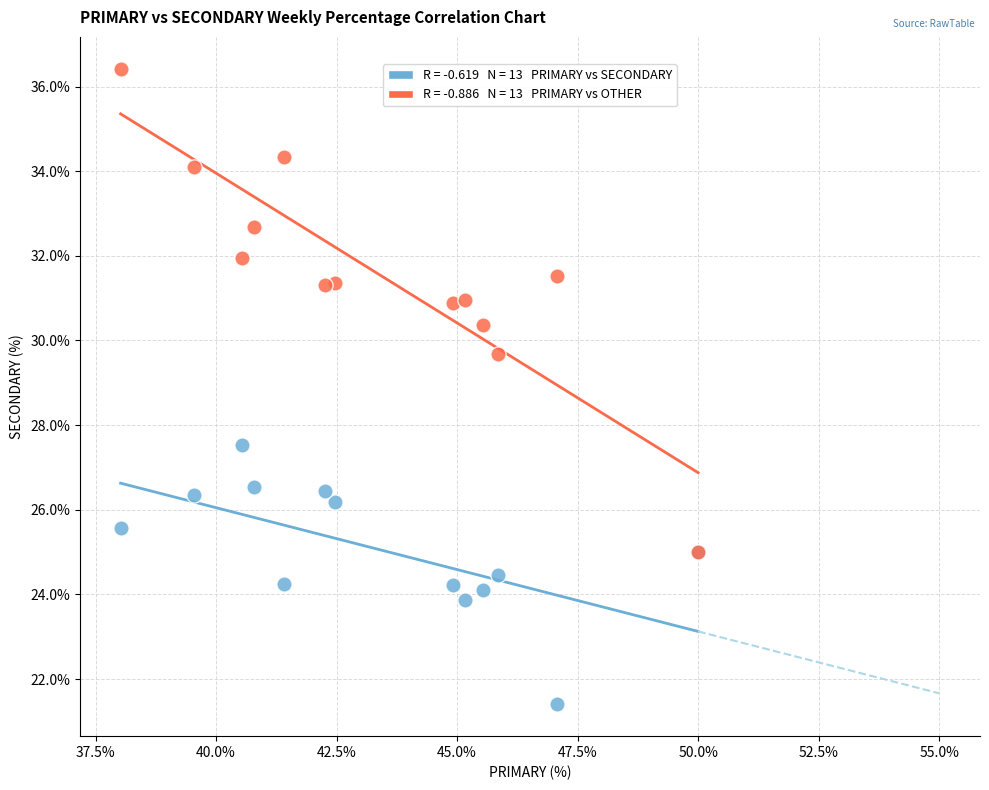

Across all series, what Y value is closest to 28?

27.5